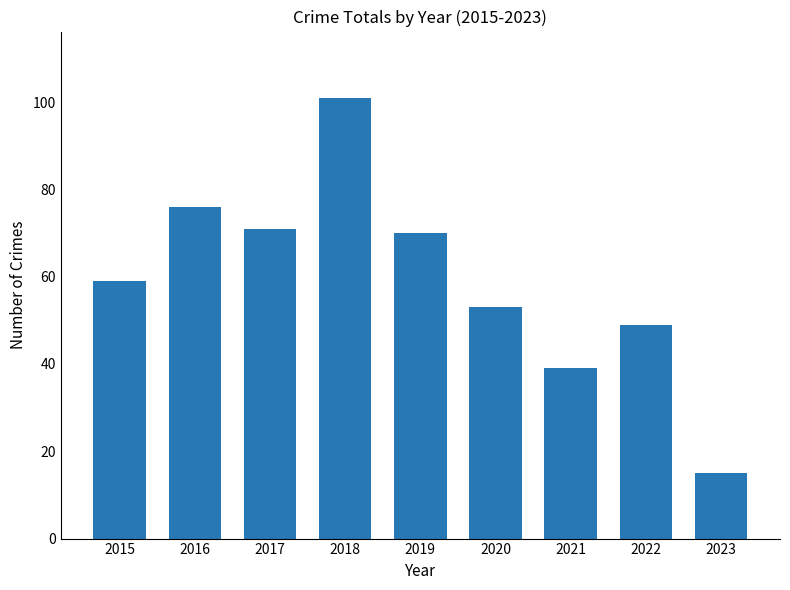

What value does the data have at 2017?

71